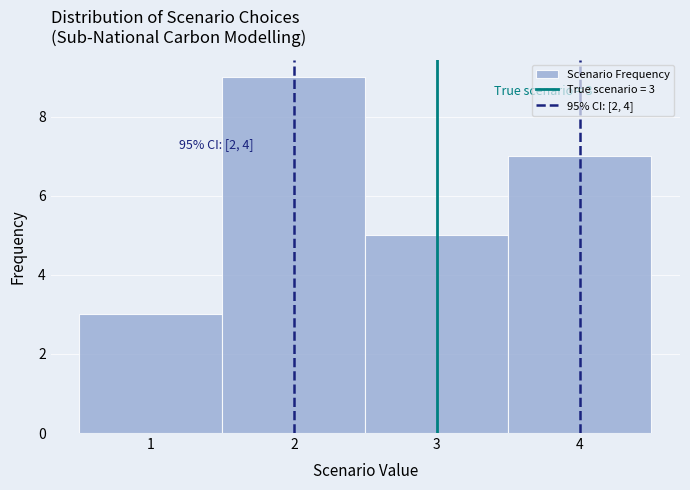

Over which range of the x-axis is the bar tallest?

1.5 to 2.5